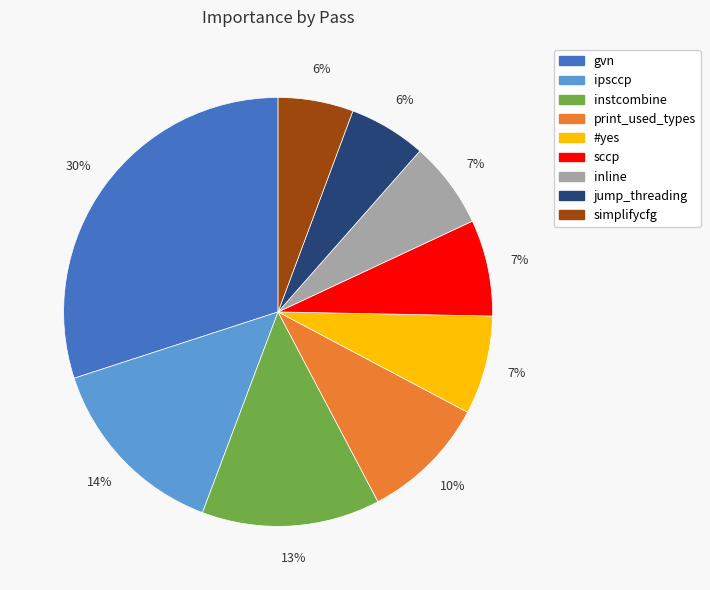

To the nearest percent, what is the combined percentage of gvn and sccp?

37%